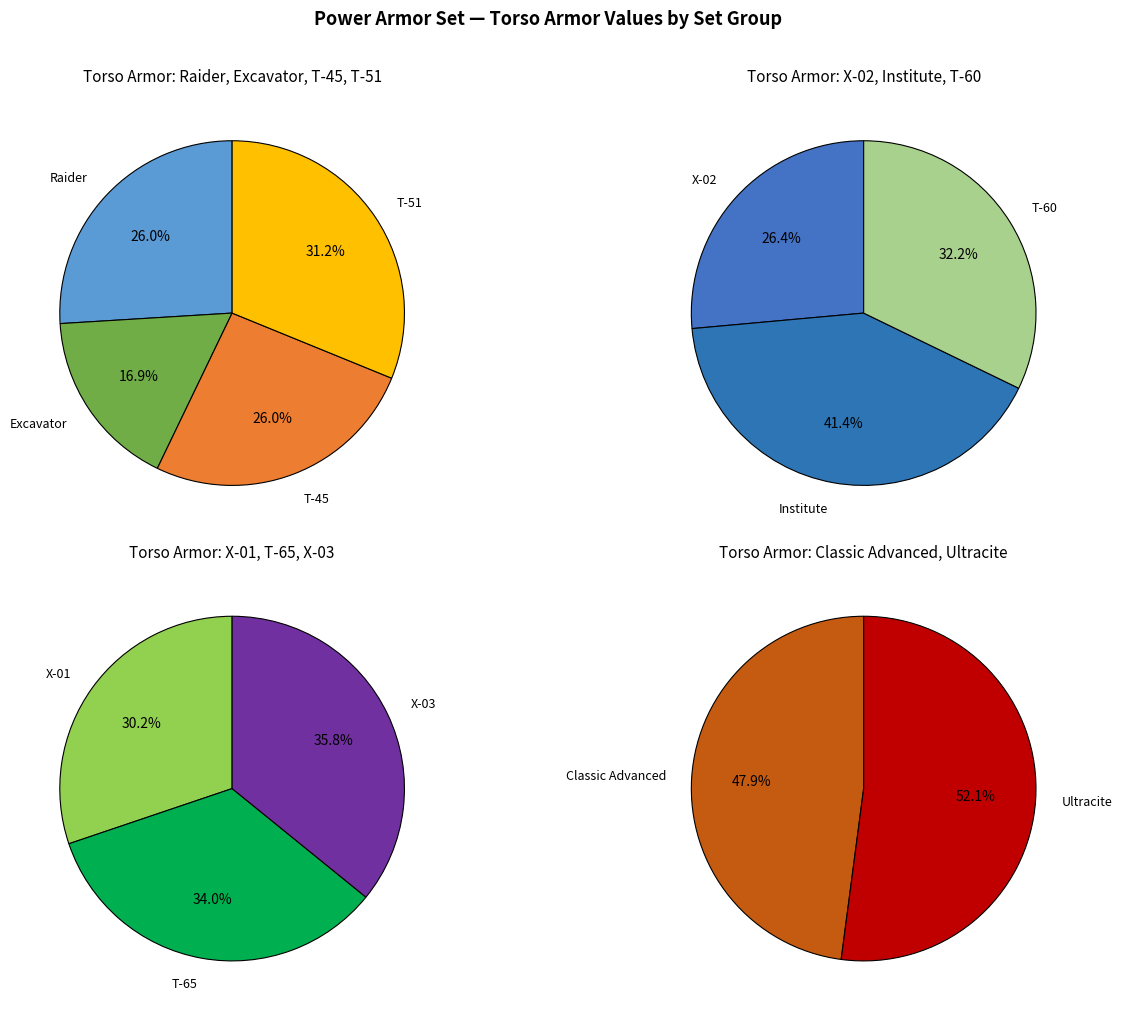

What is the change in value from Excavator to Classic Advanced?

+330